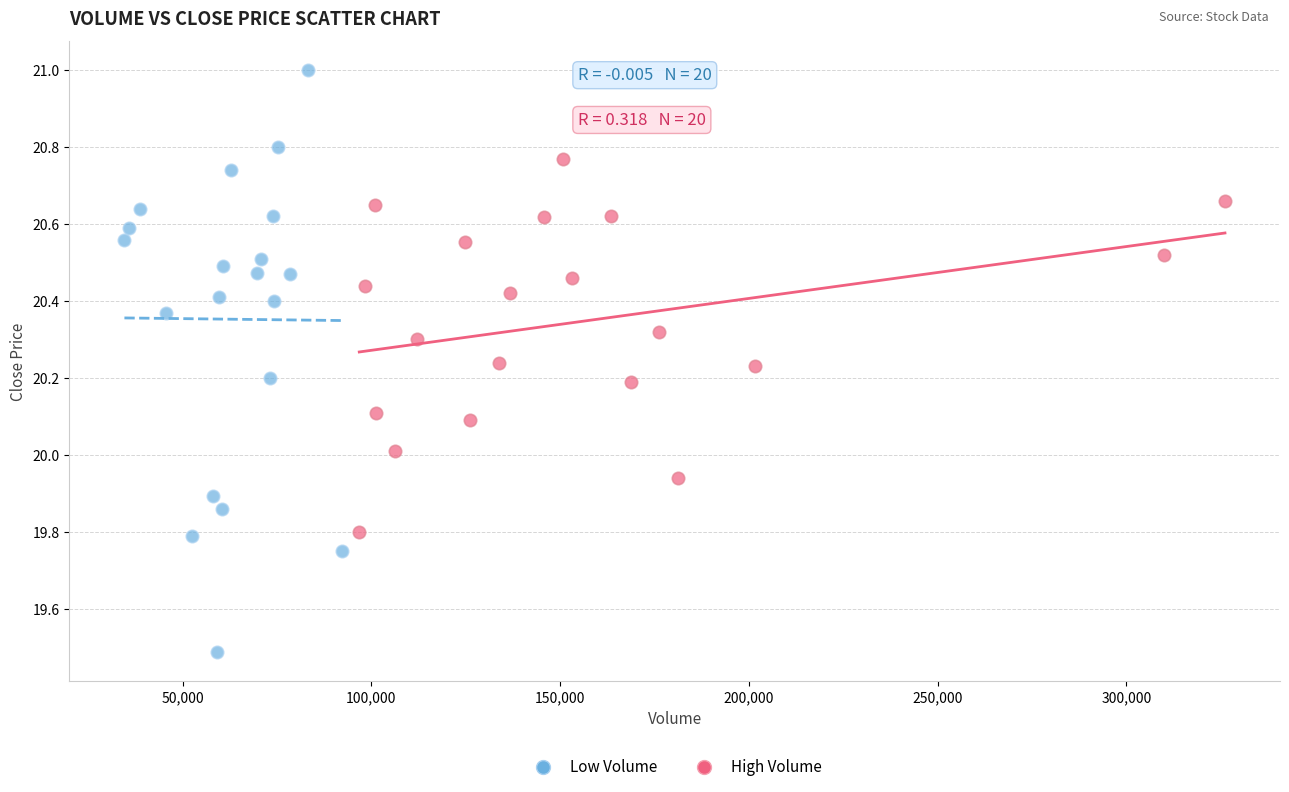

Which series has the largest Y range (max minus min)?

Low Volume